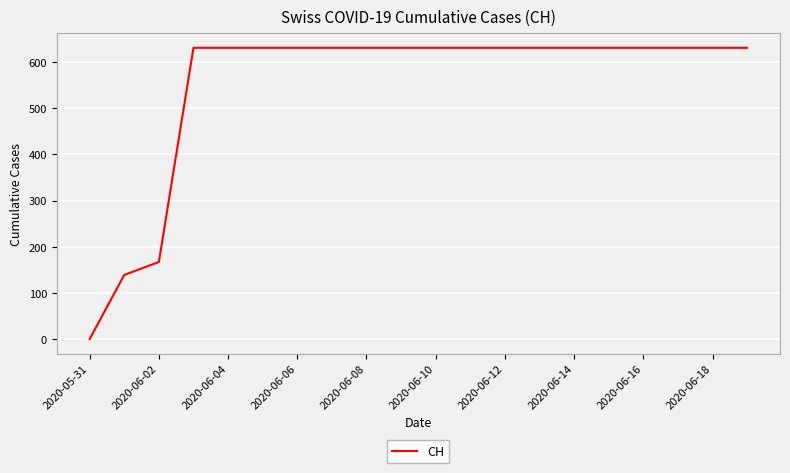

Does the chart display data point markers on the line(s)?

No